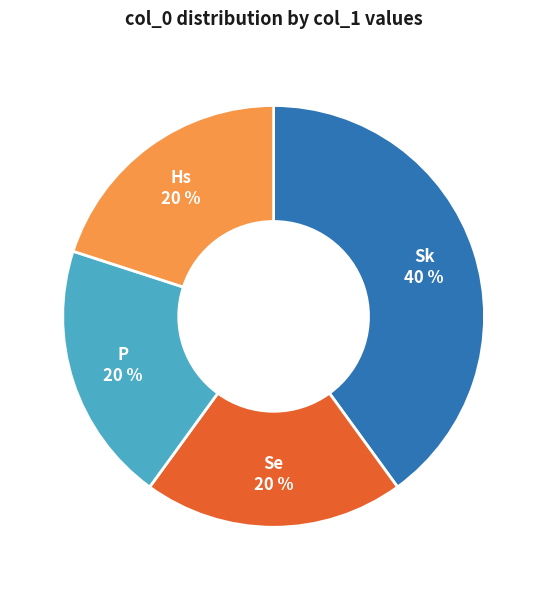

What is the largest slice in the pie chart?

Sk